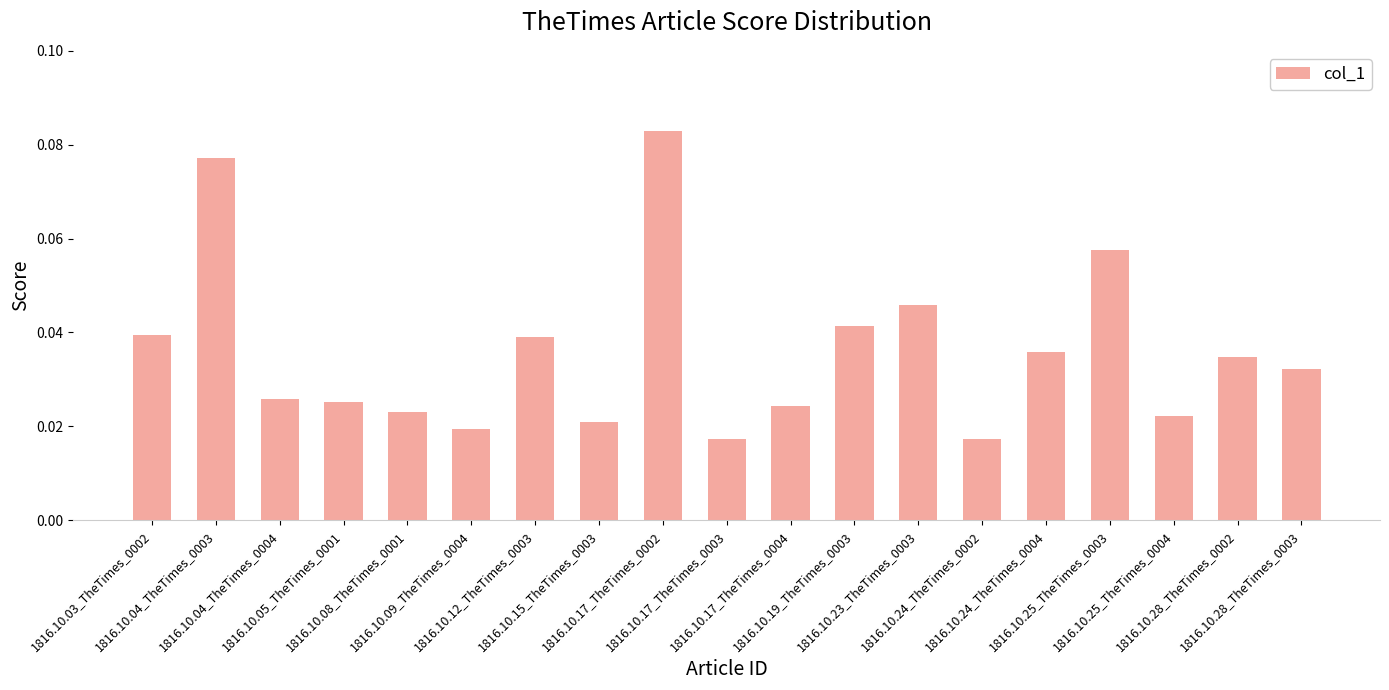

Does the chart contain any negative values?

No